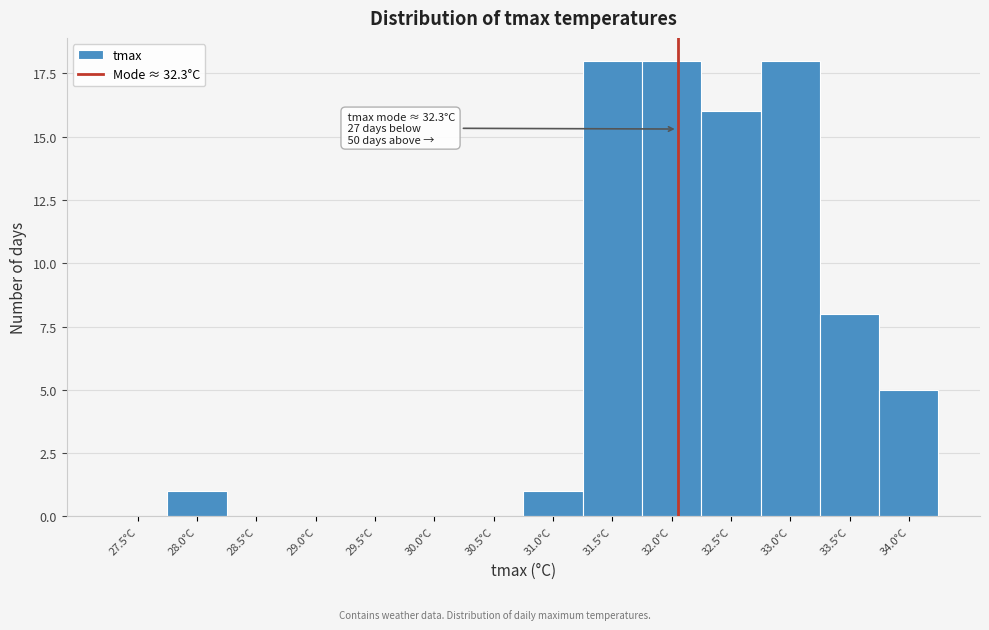

Reading left to right, what are all the values shown in this chart?

27.5°C=0	28.0°C=1	28.5°C=0	29.0°C=0	29.5°C=0	30.0°C=0	30.5°C=0	31.0°C=1	31.5°C=18	32.0°C=18	32.5°C=16	33.0°C=18	33.5°C=8	34.0°C=5